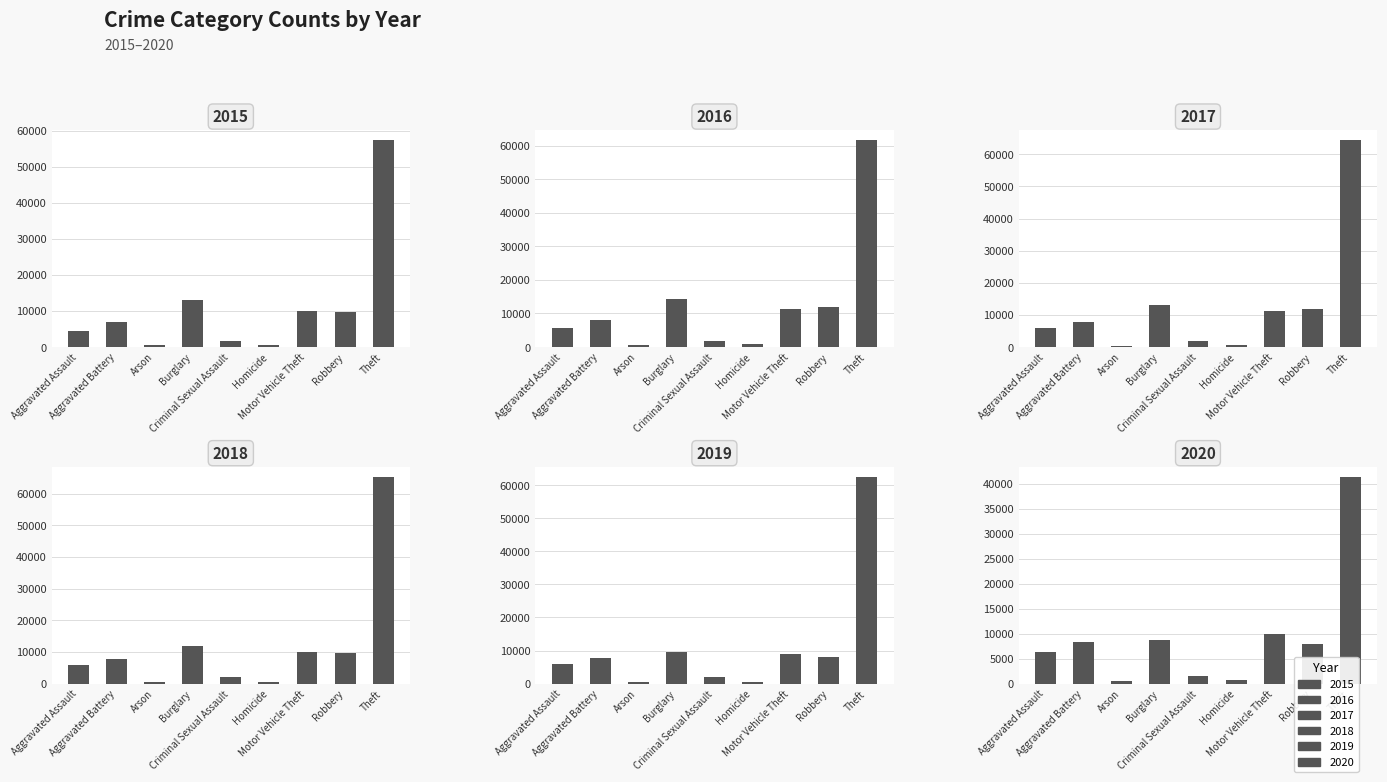

How many groups of bars are there?

9